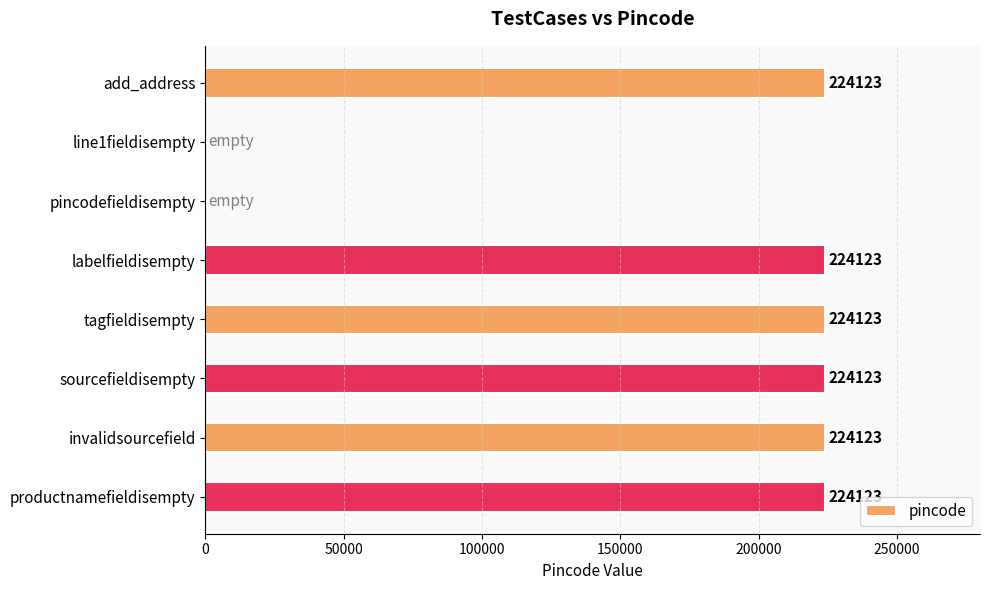

What is the sum of the values at productnamefieldisempty and labelfieldisempty?

448246